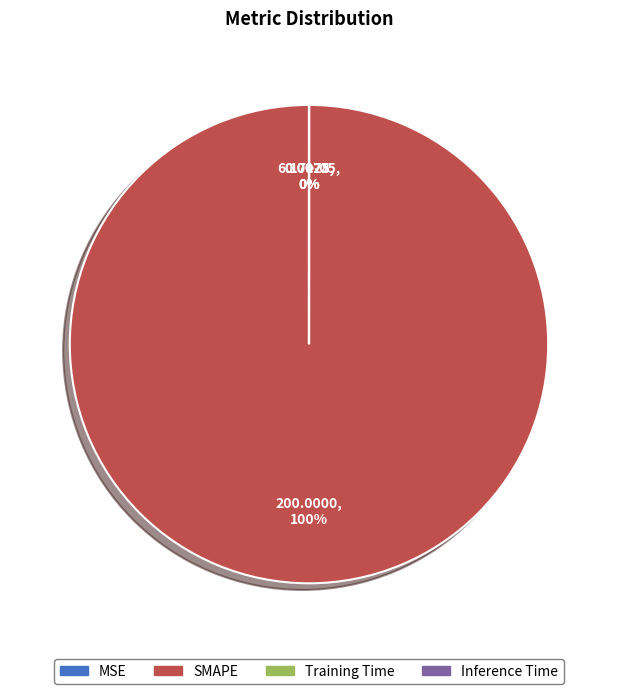

Count the number of slices in the pie.

4